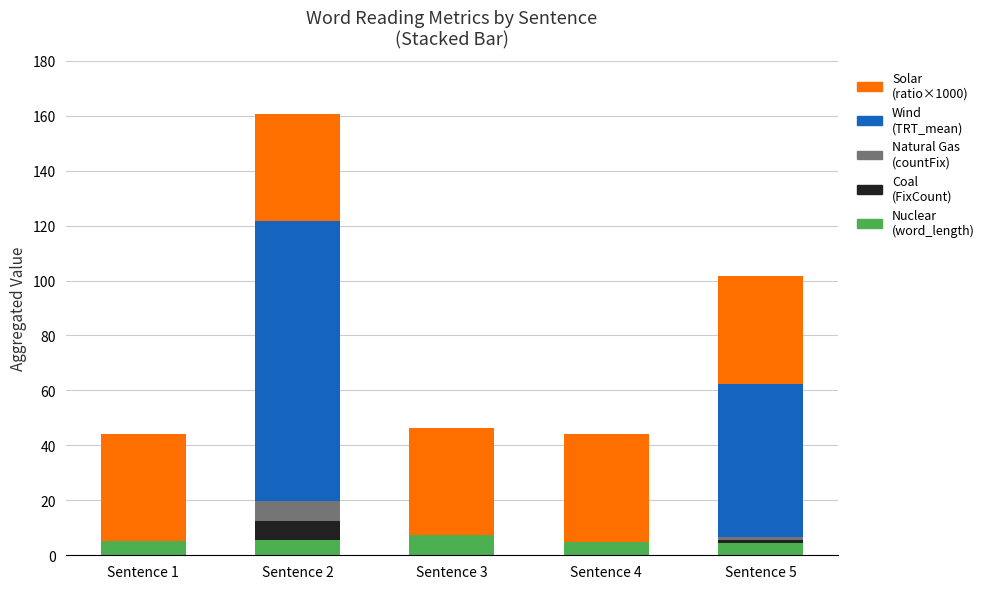

What is the total value across all series at Sentence 2?

160.6